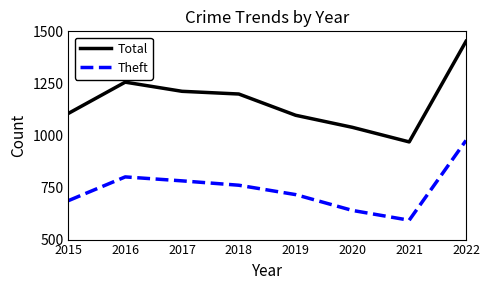

The value of Theft at 2021 is 593. True or false?

True